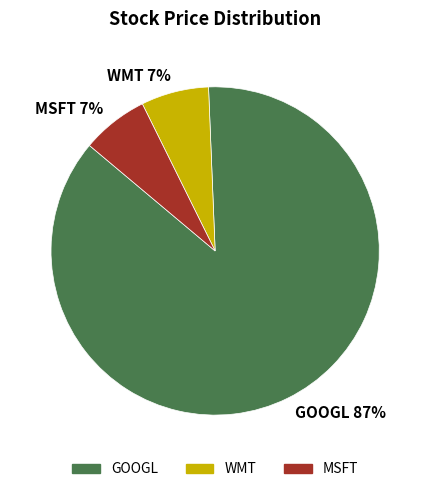

To the nearest percent, what percentage of the pie is MSFT?

7%